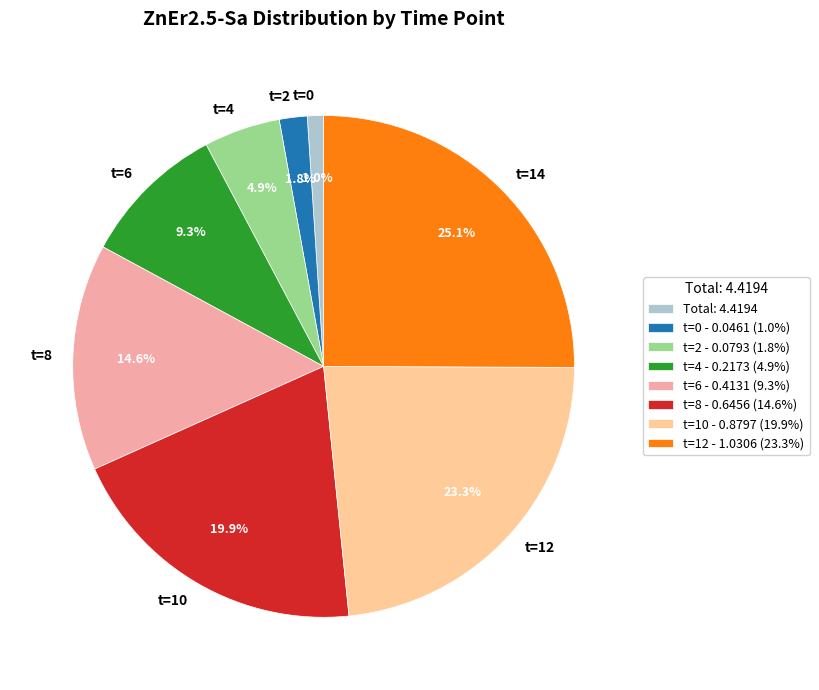

Is the sum of t=4 and t=2 greater than half?

No